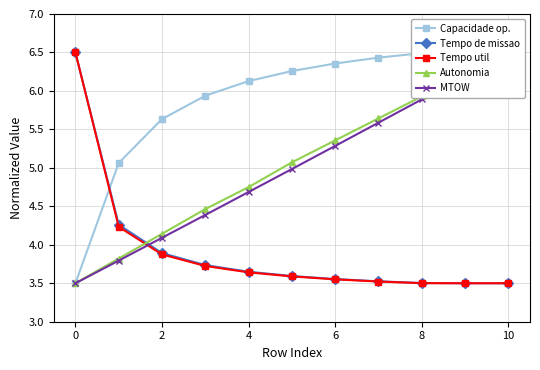

What is the difference between the second highest and minimum values in the MTOW series?

2.7